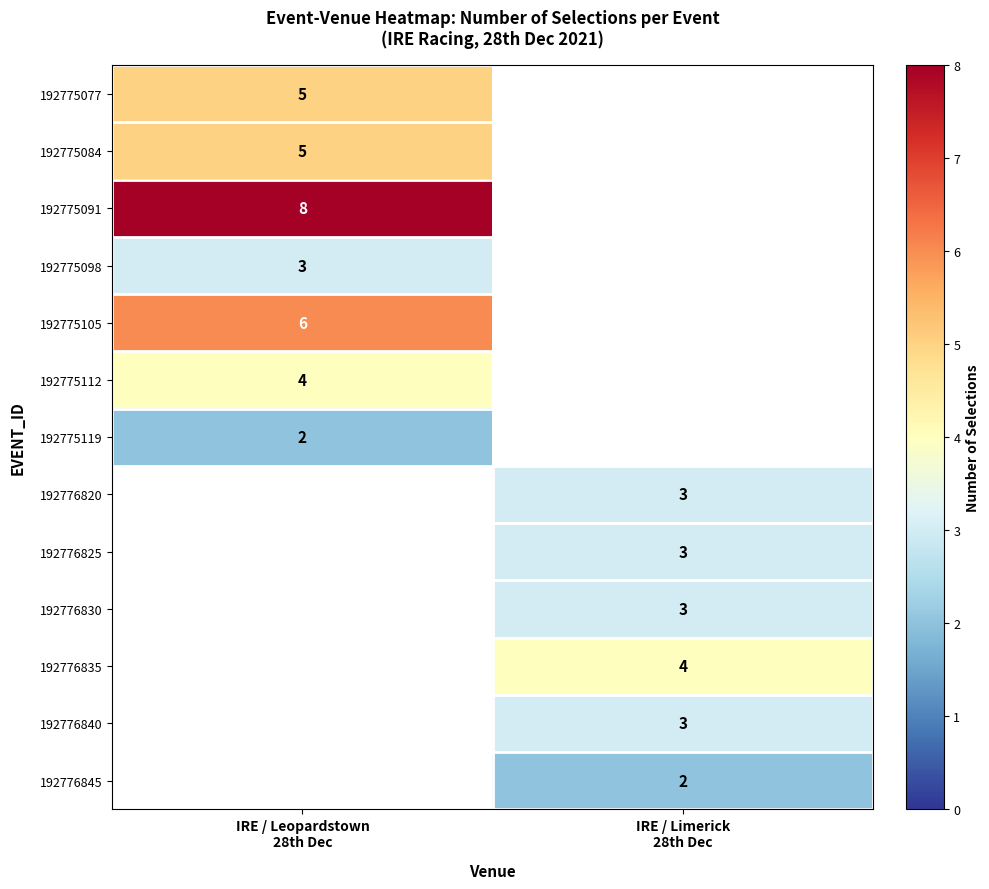

List the labels in order of 192775091 value, largest first.

IRE / Leopardstown 28th Dec, IRE / Limerick 28th Dec